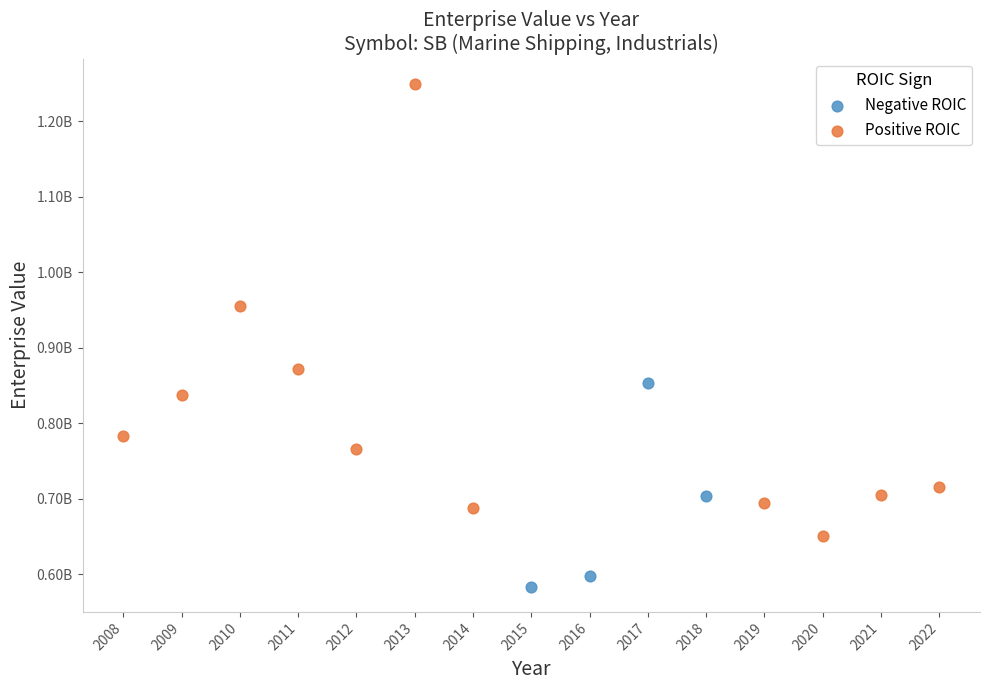

What are all the series names shown in the legend?

Negative ROIC, Positive ROIC